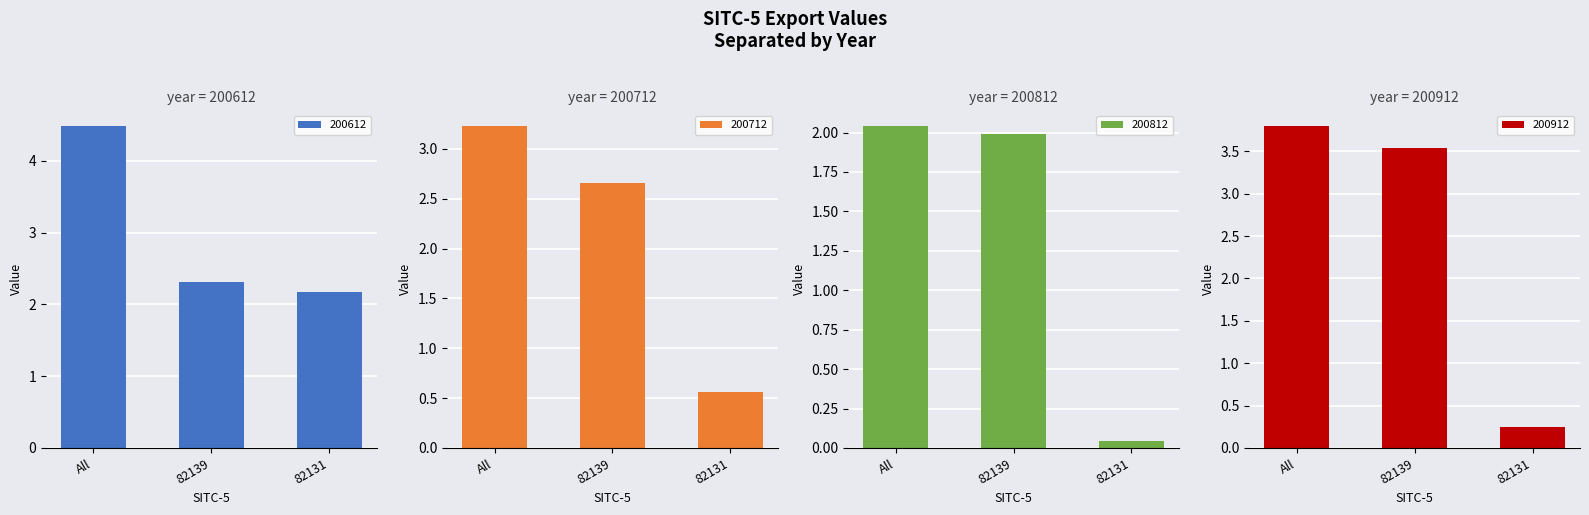

Reading right to left, transcribe all the data shown in this chart.

200612: 82131=2.2	82139=2.3	All=4.5
200712: 82131=0.6	82139=2.7	All=3.2
200812: 82131=0.0	82139=2.0	All=2.0
200912: 82131=0.3	82139=3.5	All=3.8